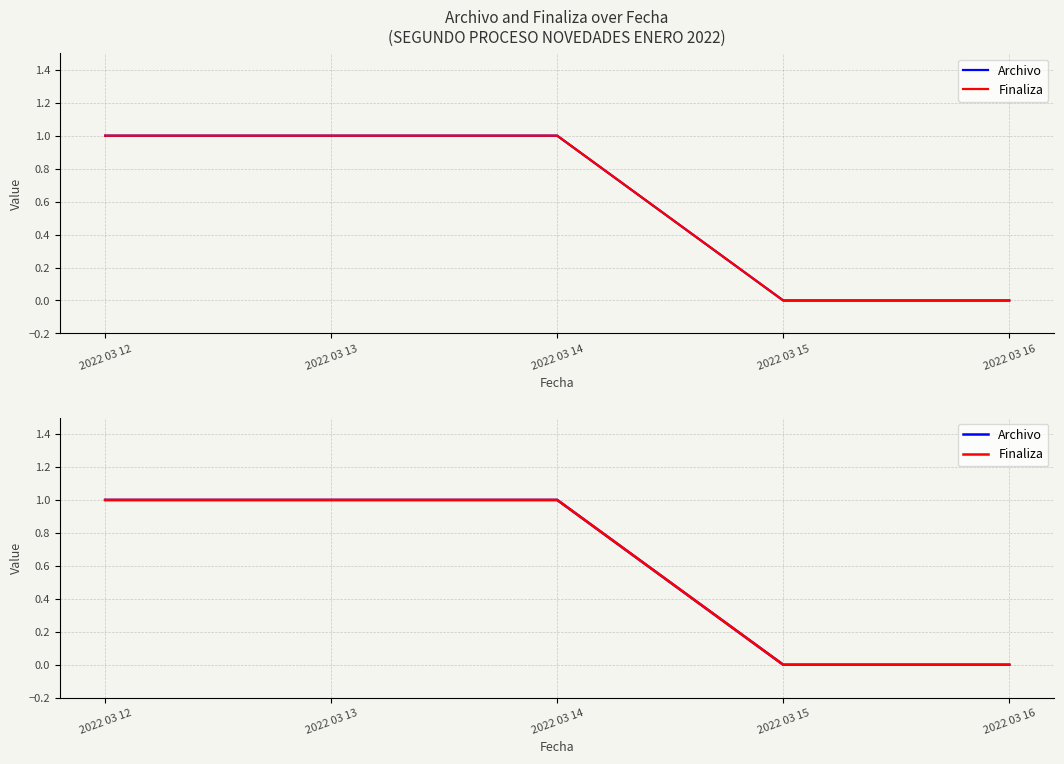

What is the sum of the Finaliza values at 2022 03 12 and 2022 03 15?

1